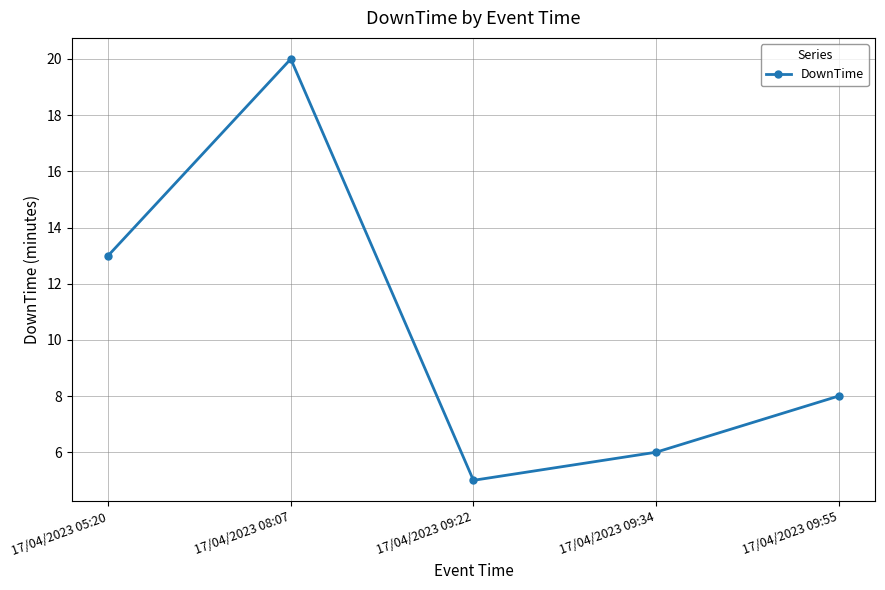

The value at 17/04/2023 09:22 is 2. True or false?

False